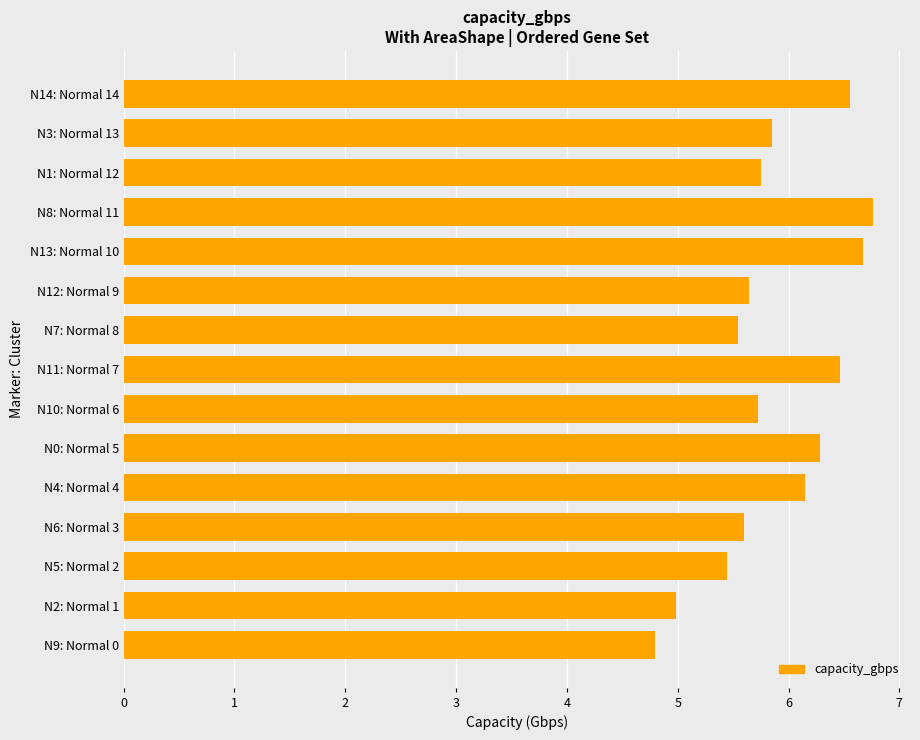

The chart shows a value of 2.7 at N5: Normal 2. True or false?

False